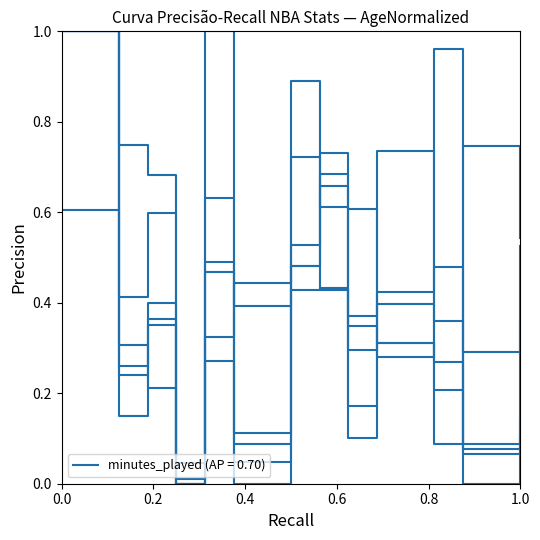

Does the chart have visible grid lines?

No